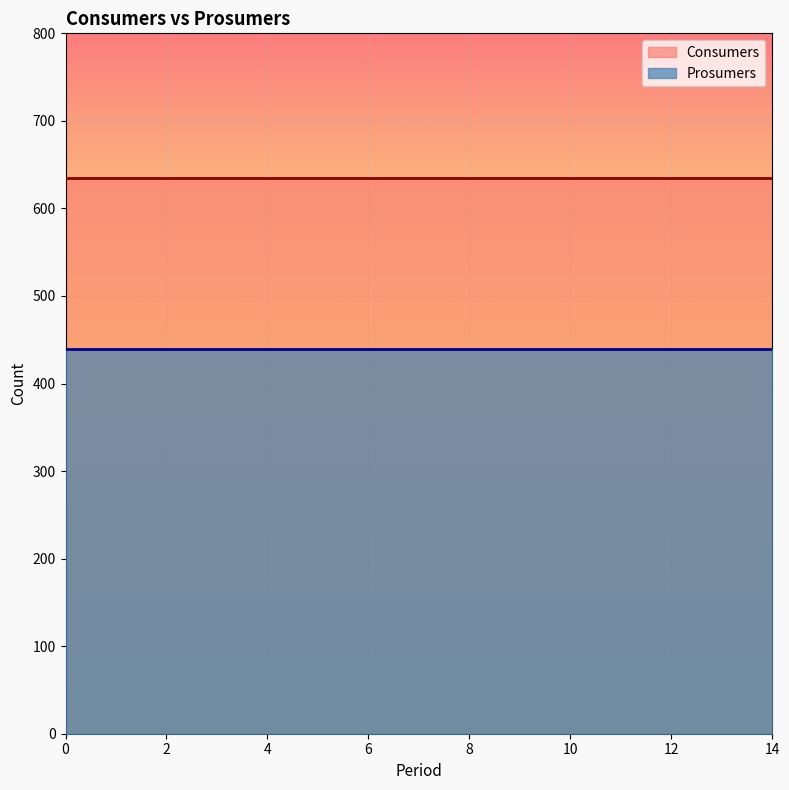

True or false: Consumers has more than 0 interior local peaks.

False